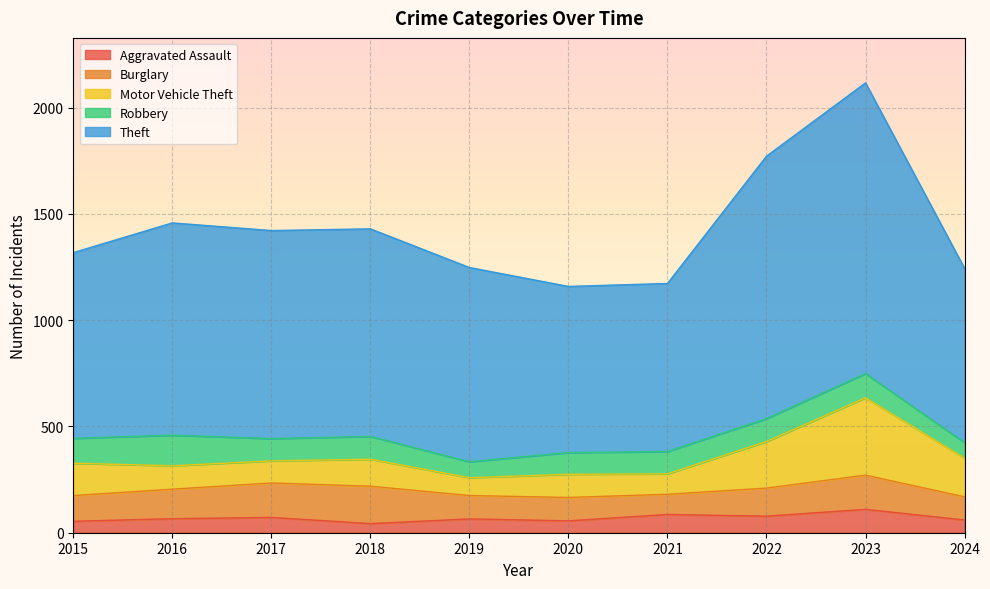

True or false: Theft and Aggravated Assault cross at least once.

False